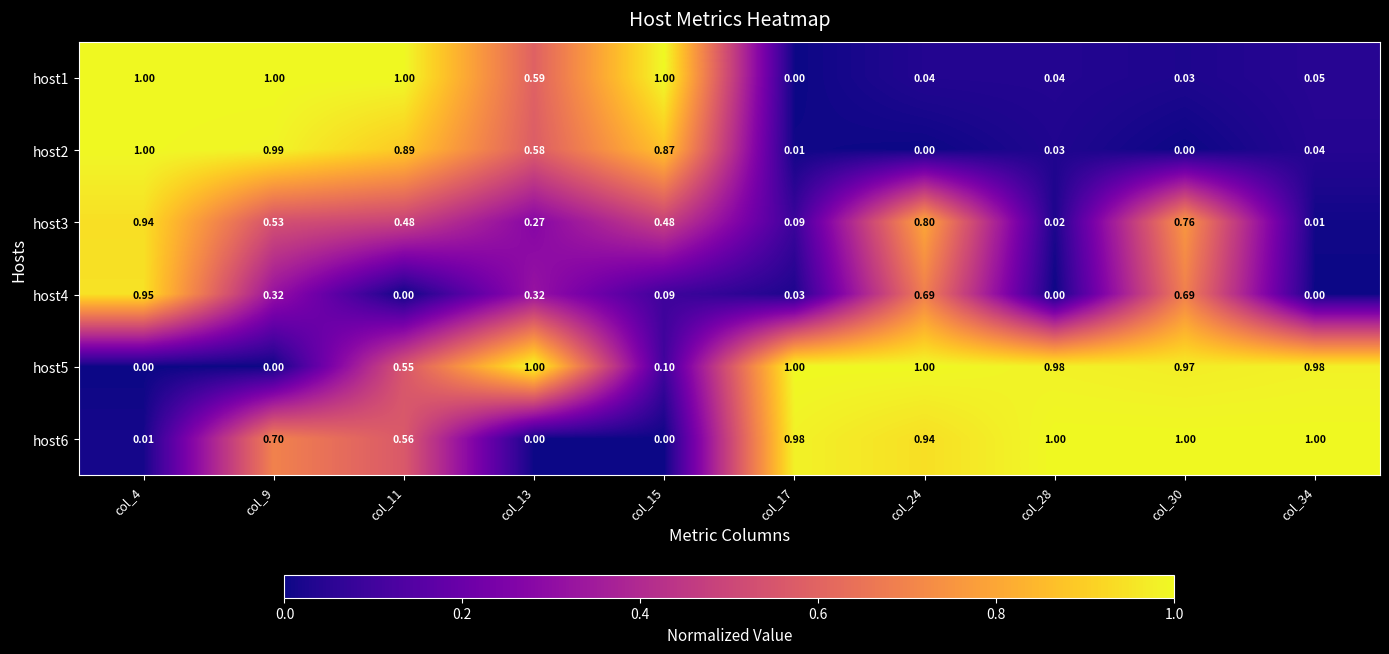

Is the value of host5 at col_15 greater than the value of host2 at col_34?

Yes